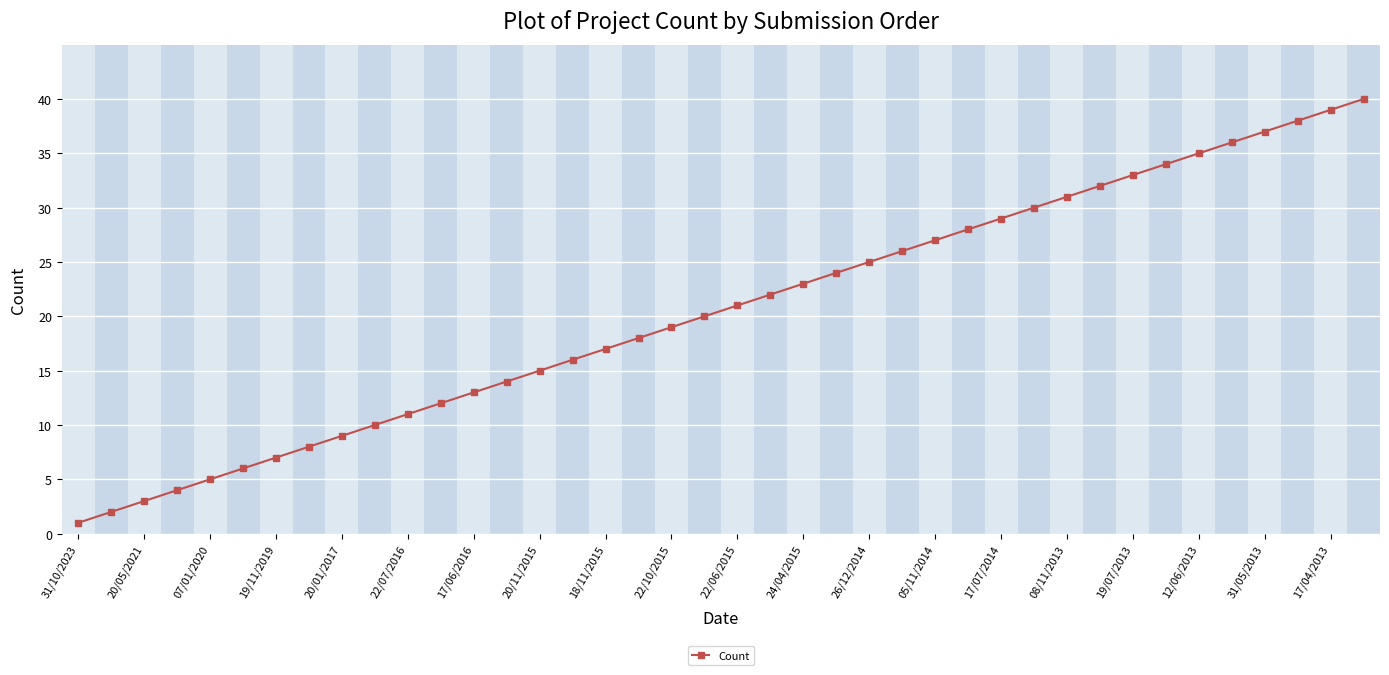

What is the difference between the second highest and minimum values?

38